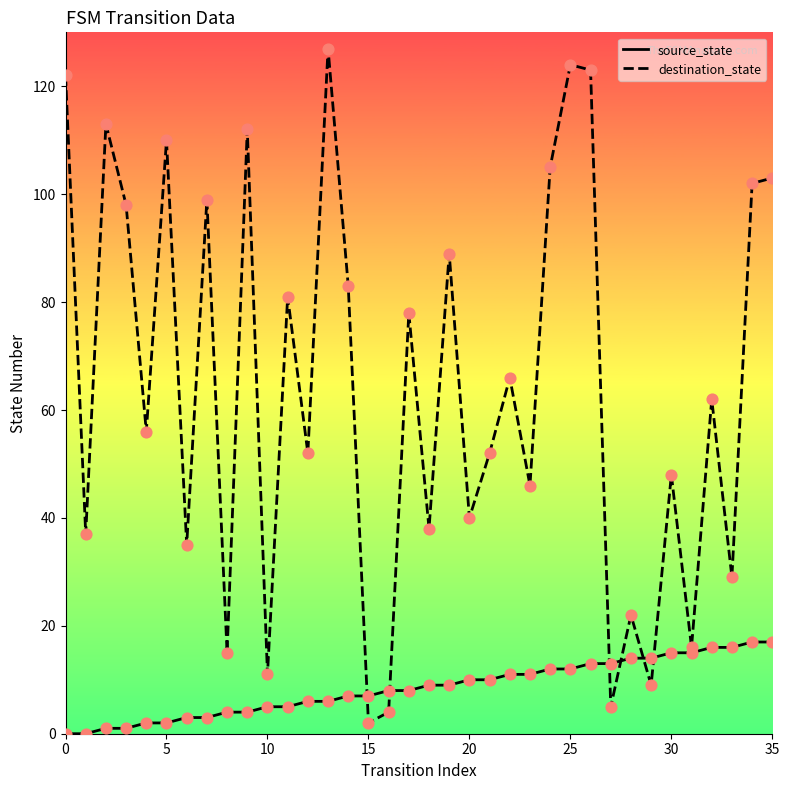

Which series has the largest range (max minus min)?

destination_state